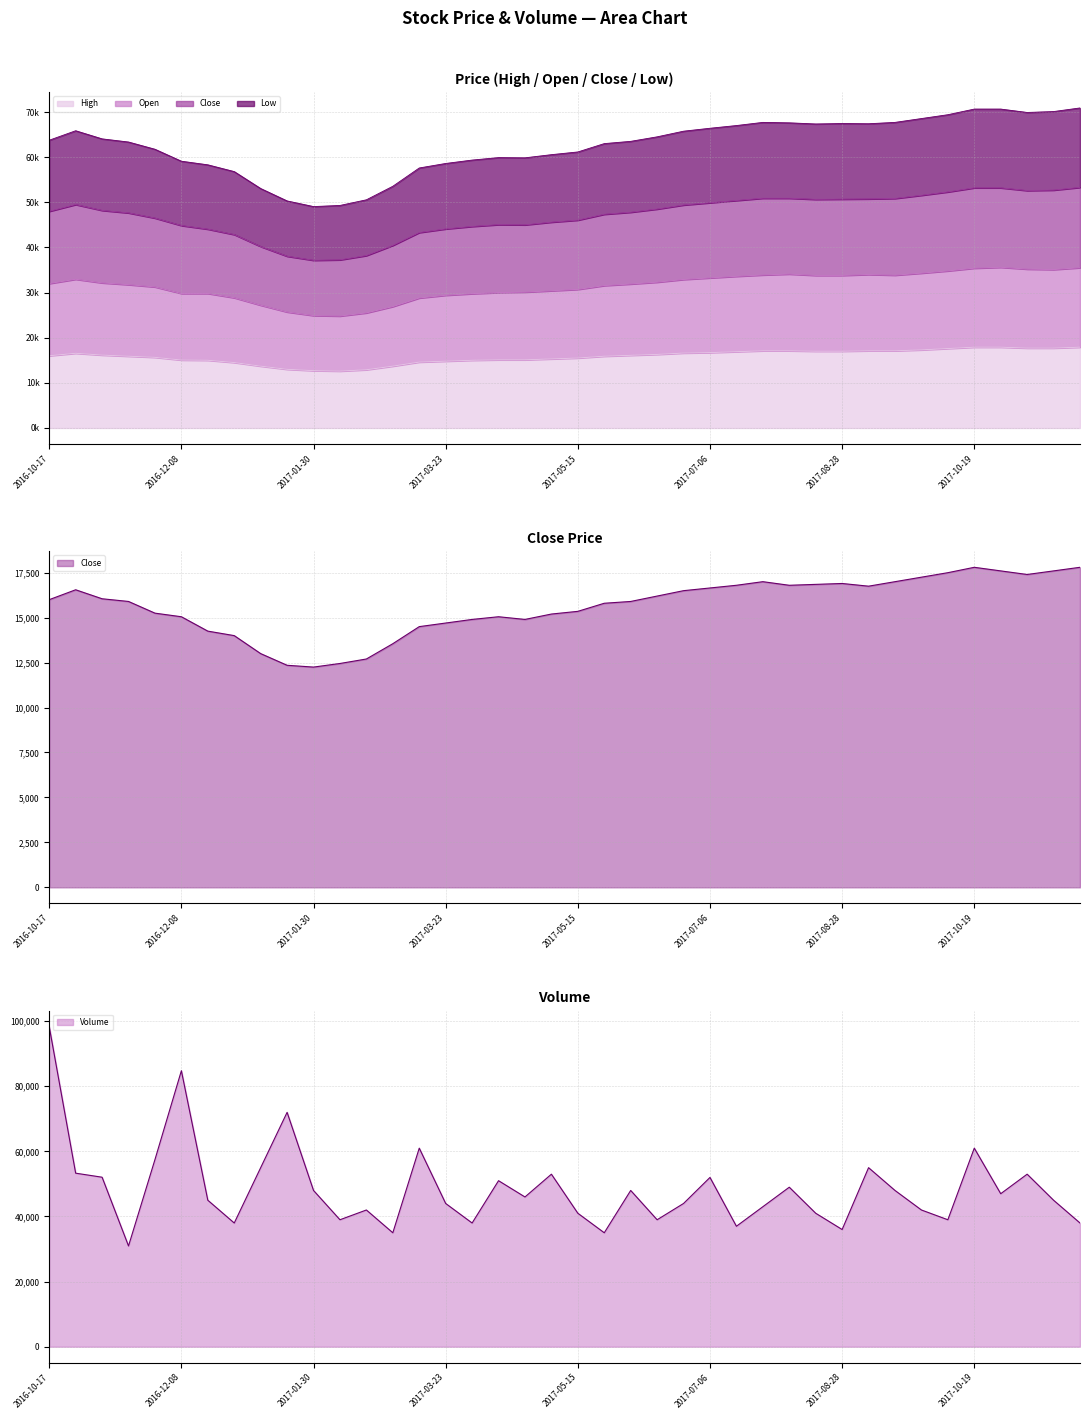

What is the difference between the Close values at 34 and 33?

250